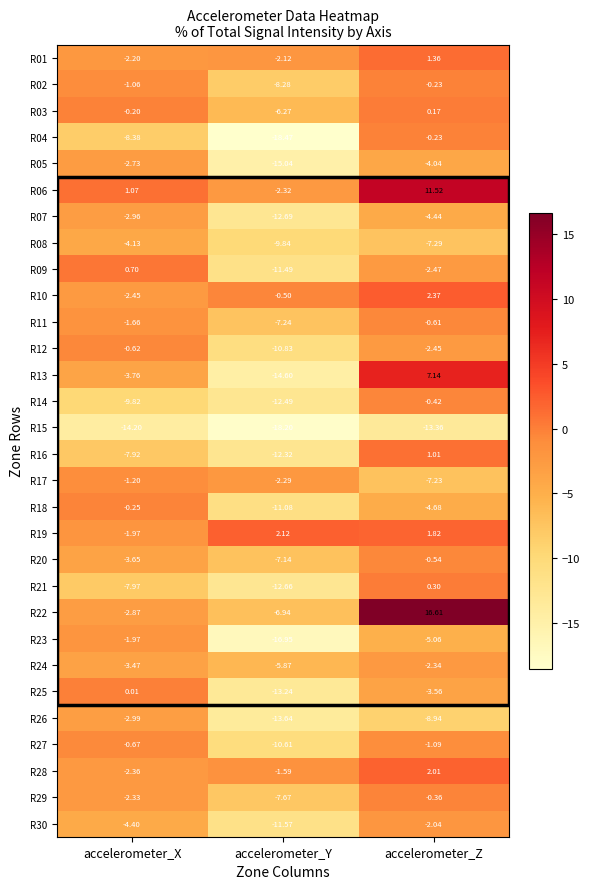

At which category is the sum across all series the highest?

accelerometer_Z